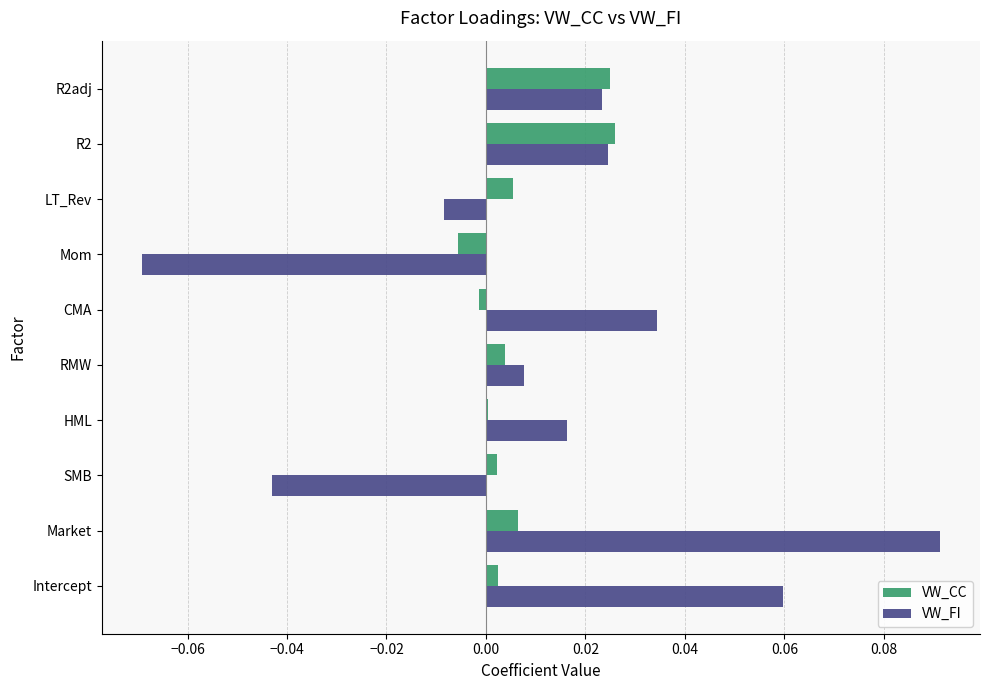

Which category has the highest value across all series?

Market